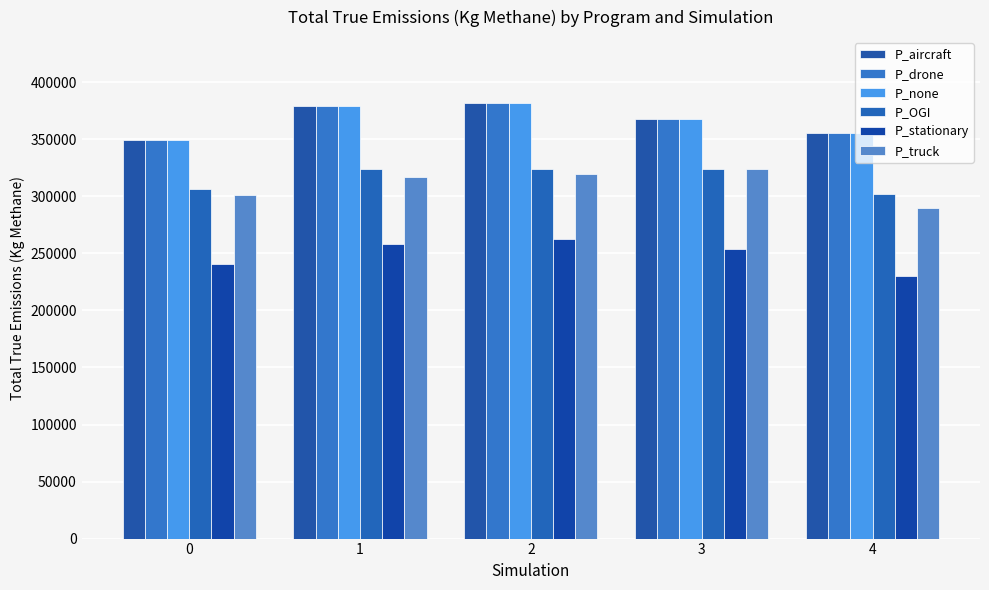

At how many categories does at least one series exceed 294812?

5